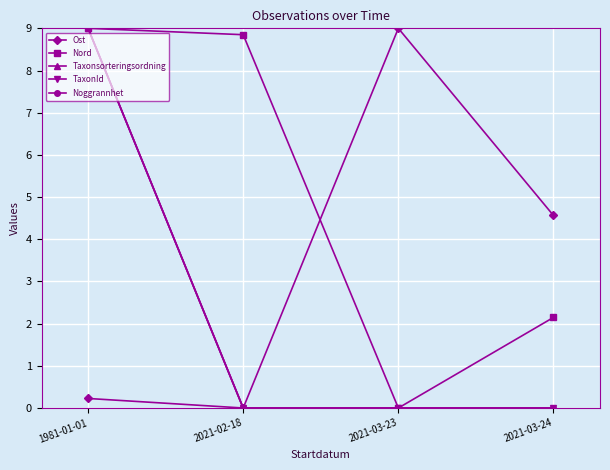

Reading left to right, list all the values displayed in this chart.

Ost: 1981-01-01=0.2	2021-02-18=0.0	2021-03-23=9.0	2021-03-24=4.6
Nord: 1981-01-01=9.0	2021-02-18=8.8	2021-03-23=0.0	2021-03-24=2.1
Taxonsorteringsordning: 1981-01-01=9.0	2021-02-18=0.0	2021-03-23=0.0	2021-03-24=0.0
TaxonId: 1981-01-01=9.0	2021-02-18=0.0	2021-03-23=0.0	2021-03-24=0.0
Noggrannhet: 1981-01-01=9.0	2021-02-18=0.0	2021-03-23=0.0	2021-03-24=0.0